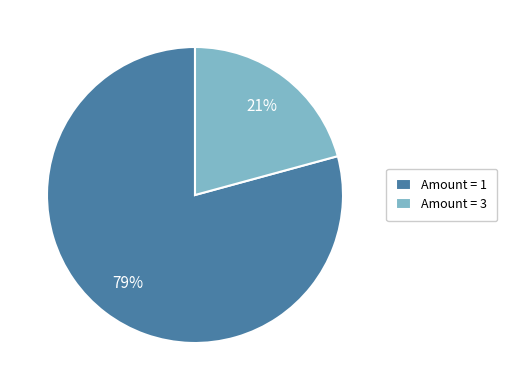

Rank the categories by value from highest to lowest.

Amount = 1, Amount = 3